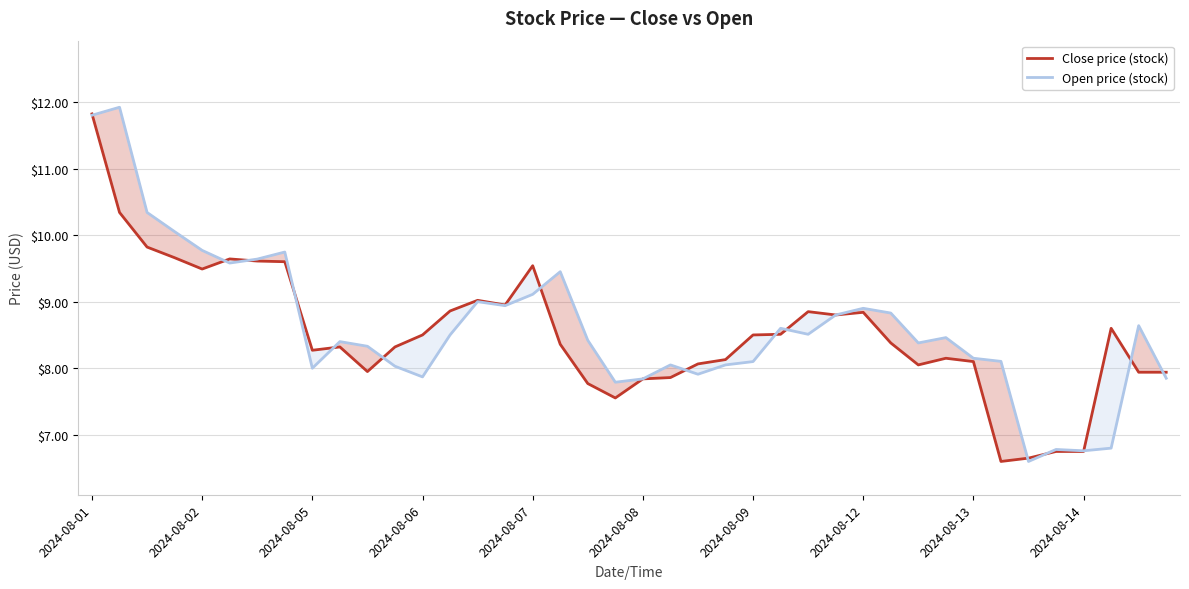

List the series in order of their overall mean, highest first.

Open price (stock), Close price (stock)